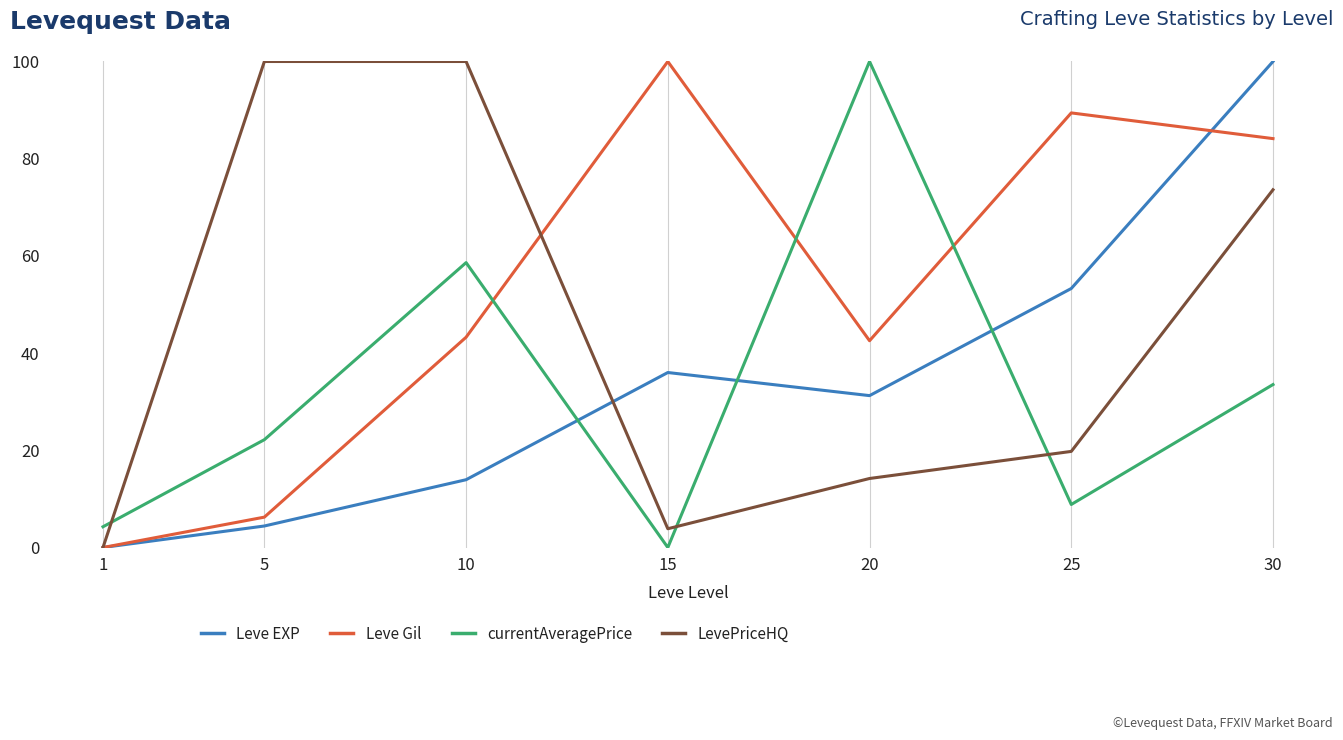

How many interior local peaks does the Leve Gil series have?

2